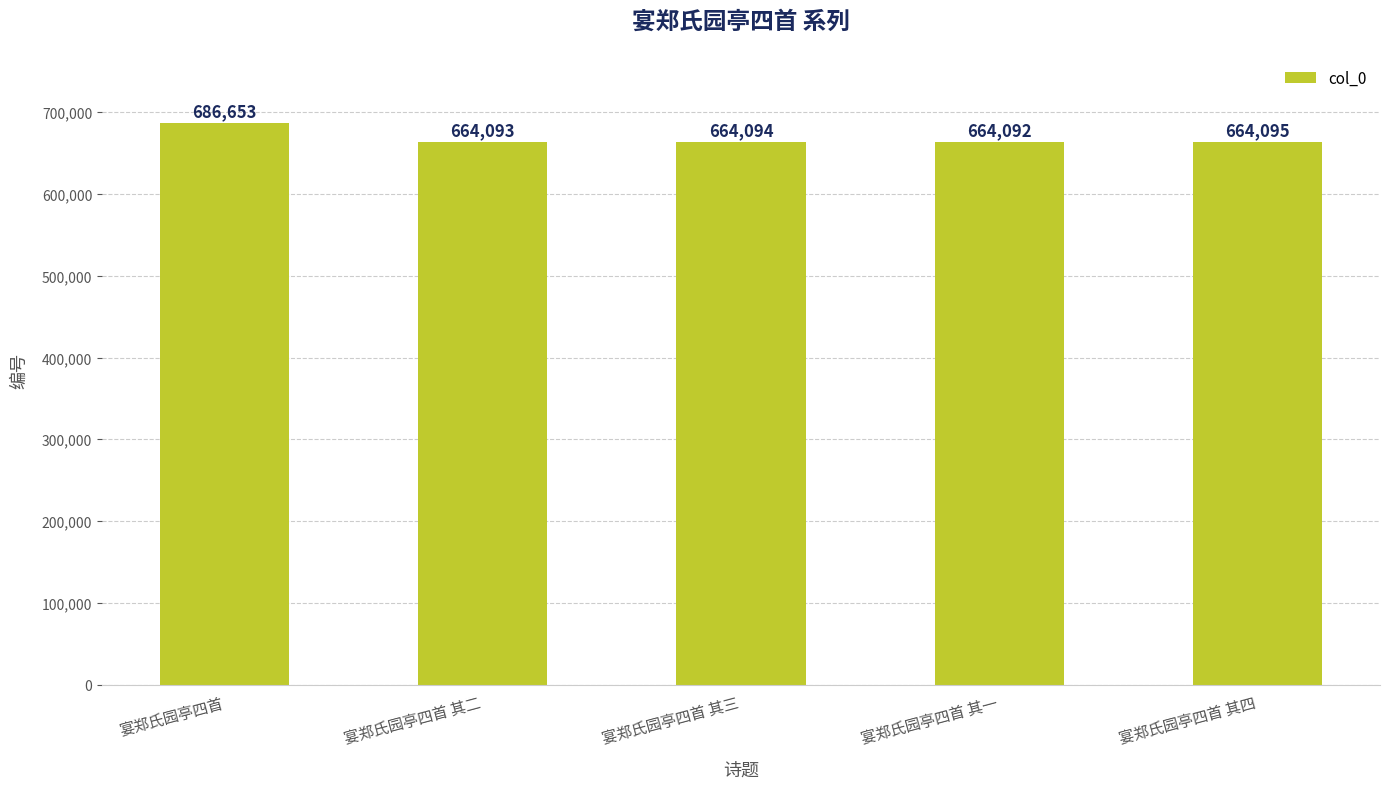

Rank the categories by value from highest to lowest.

宴郑氏园亭四首, 宴郑氏园亭四首 其四, 宴郑氏园亭四首 其三, 宴郑氏园亭四首 其二, 宴郑氏园亭四首 其一